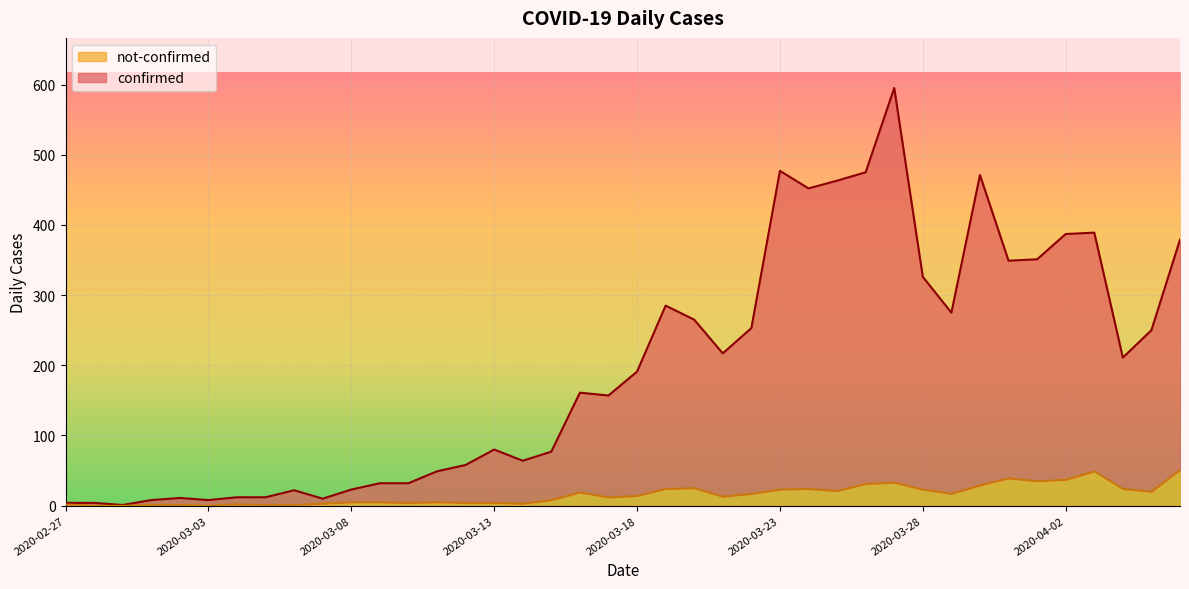

Reading left to right, extract all data points from this chart.

confirmed: 4	4	1	8	11	8	12	12	22	10	23	32	32	49	58	80	64	77	161	157	191	285	265	217	253	477	452	463	475	595	326	275	471	349	351	387	389	211	250	379
not-confirmed: 2	0	0	1	1	0	2	1	1	3	5	5	4	5	4	4	3	8	19	12	14	24	25	13	17	23	24	21	31	33	23	17	29	39	35	37	49	24	20	51